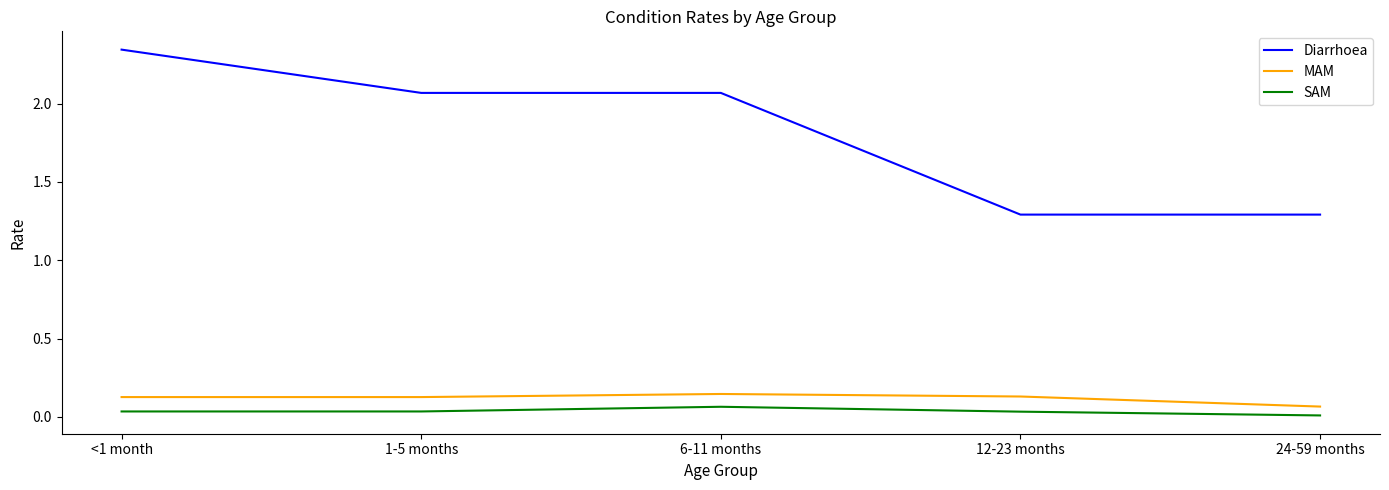

True or false: MAM and SAM intersect in this chart.

False